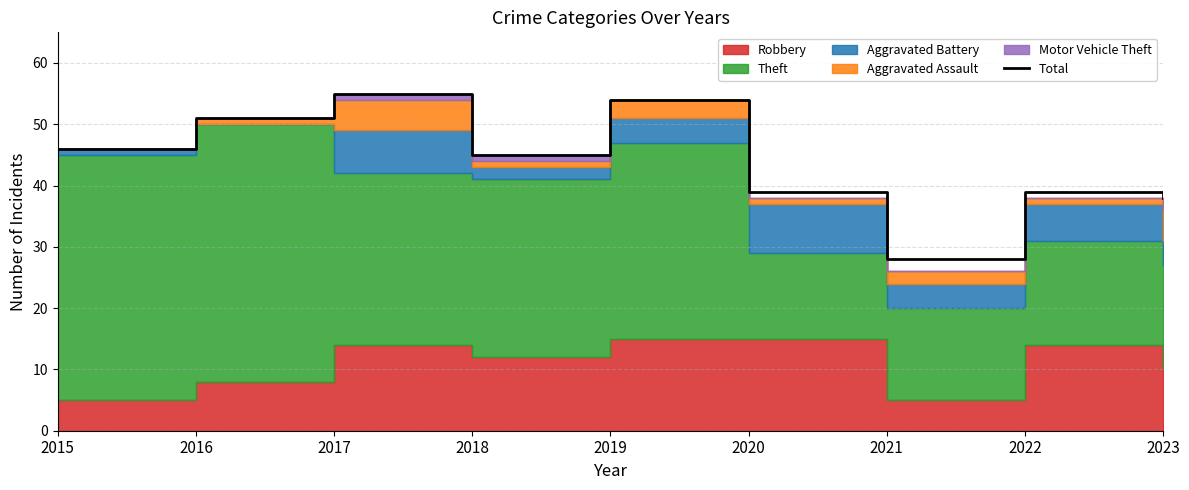

Reading left to right, list all the values displayed in this chart.

2015=46	2016=51	2017=55	2018=45	2019=54	2020=39	2021=28	2022=39	2023=38